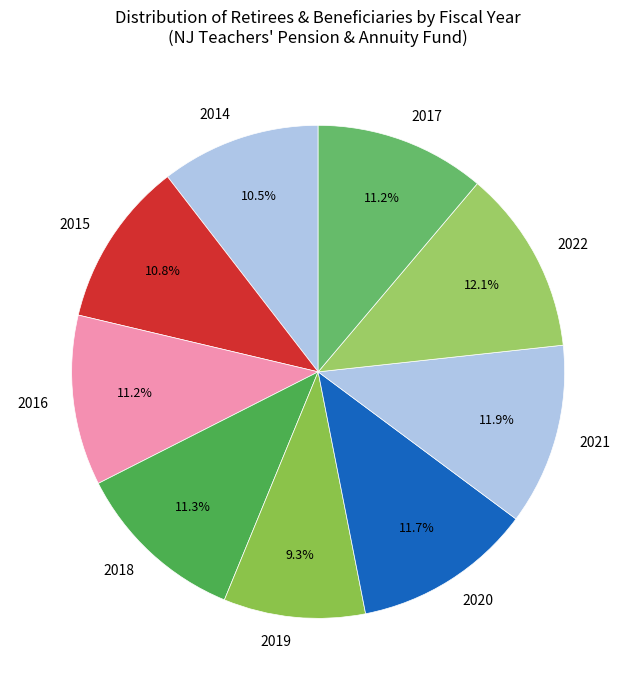

How many segments does this pie chart have?

9